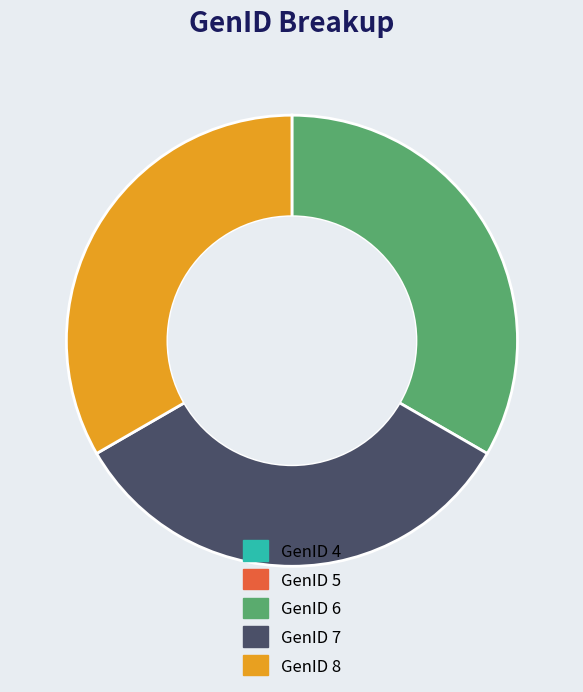

What is the ratio of the value at GenID 6 to the value at GenID 7?

1.0